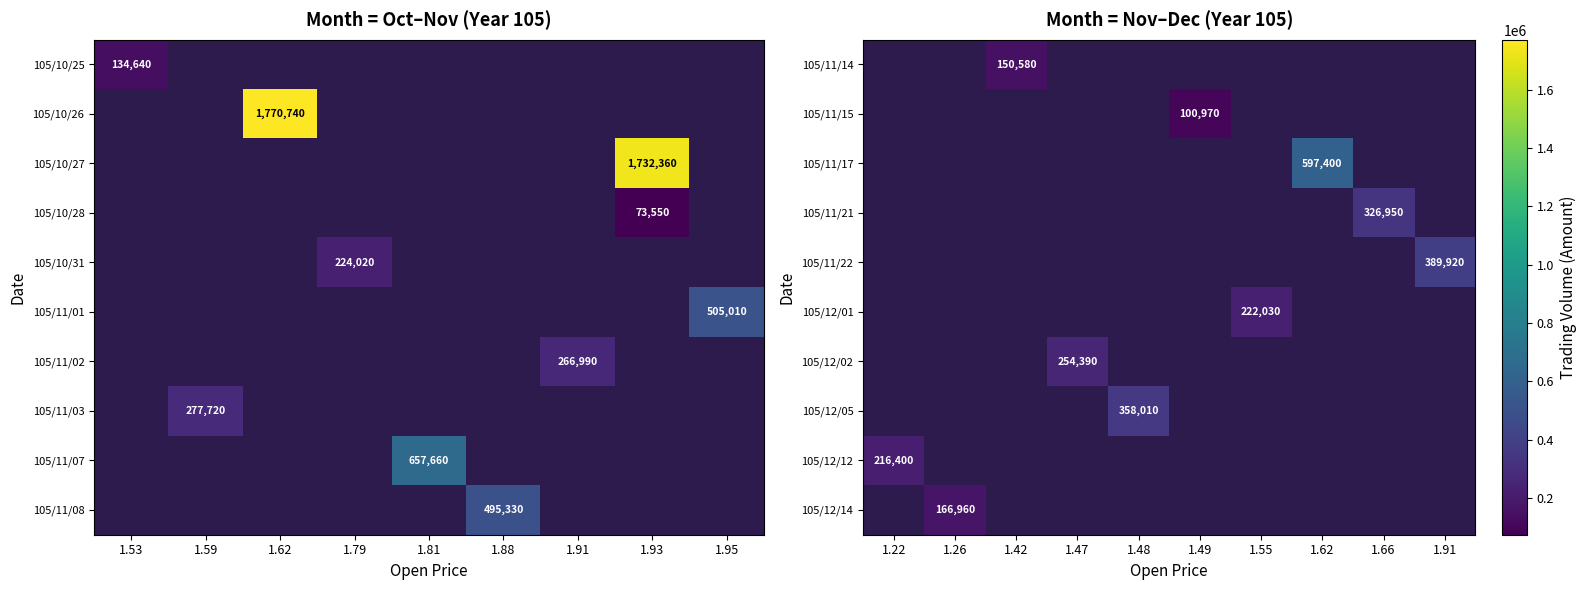

The 105/11/21 series shows 95087 at 1.66. True or false?

False